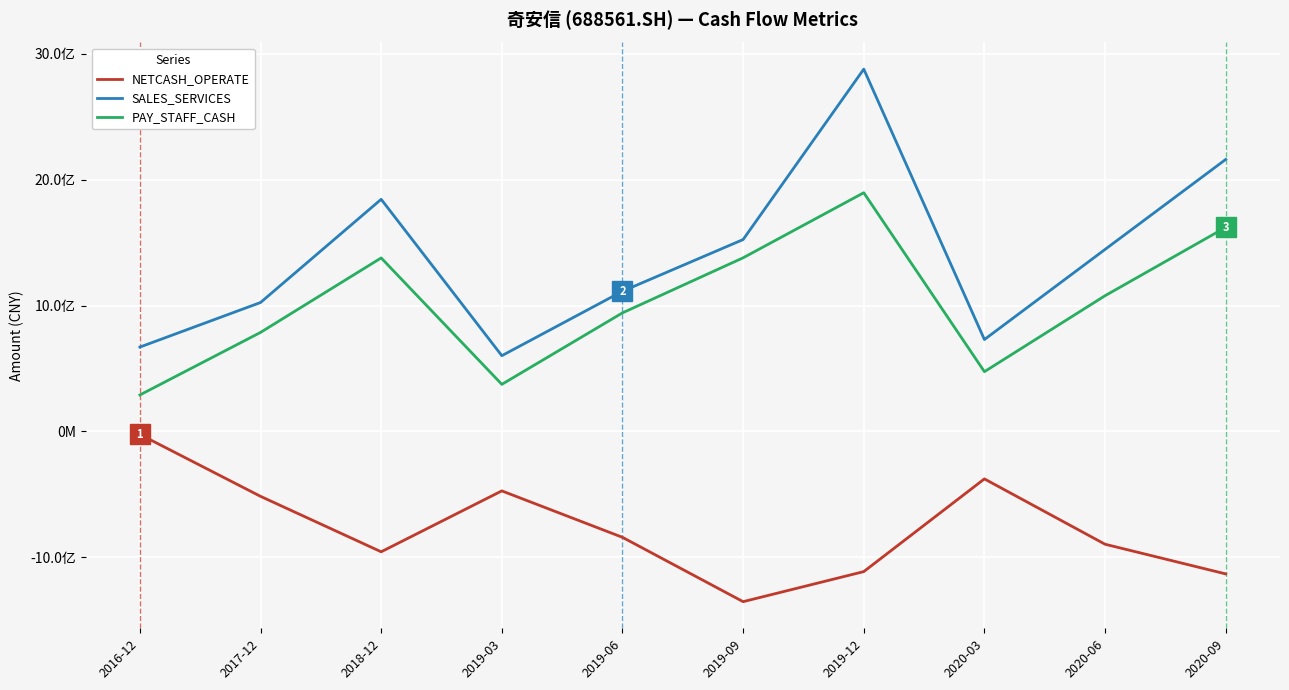

What position from the right is 2020-03?

3